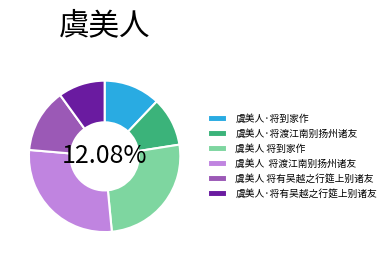

To the nearest percent, what is the difference between the largest and smallest slice percentages?

18%